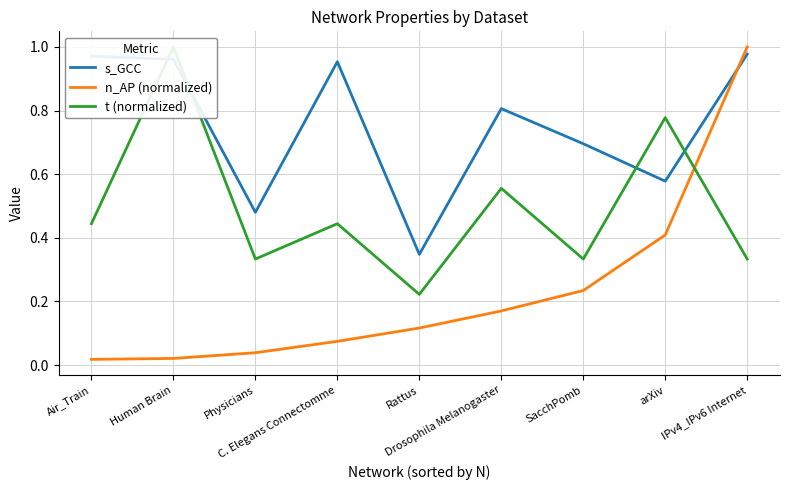

Reading left to right, list all the values displayed in this chart.

s_GCC: 1.0	1.0	0.5	1.0	0.3	0.8	0.7	0.6	1.0
n_AP (normalized): 0.0	0.0	0.0	0.1	0.1	0.2	0.2	0.4	1.0
t (normalized): 0.4	1.0	0.3	0.4	0.2	0.6	0.3	0.8	0.3